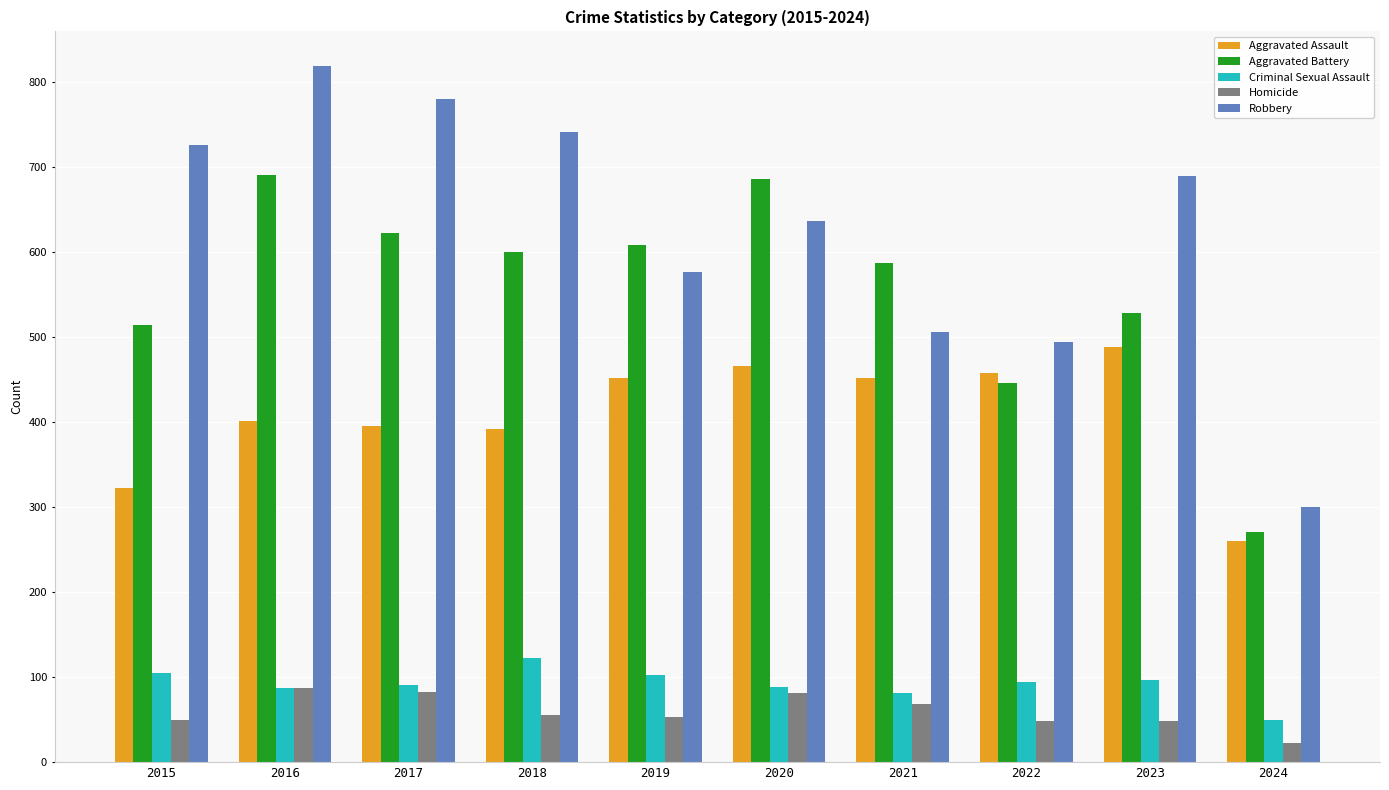

The Aggravated Battery series shows 691 at 2016. True or false?

True